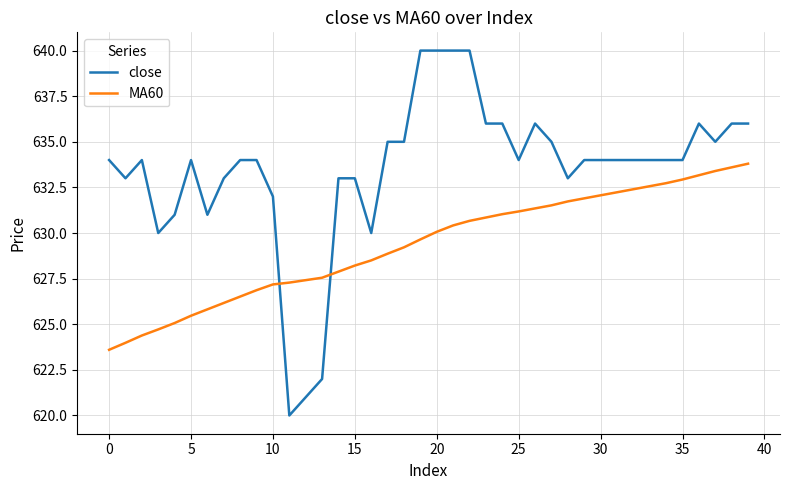

What is the highest value of the MA60 series?

633.8